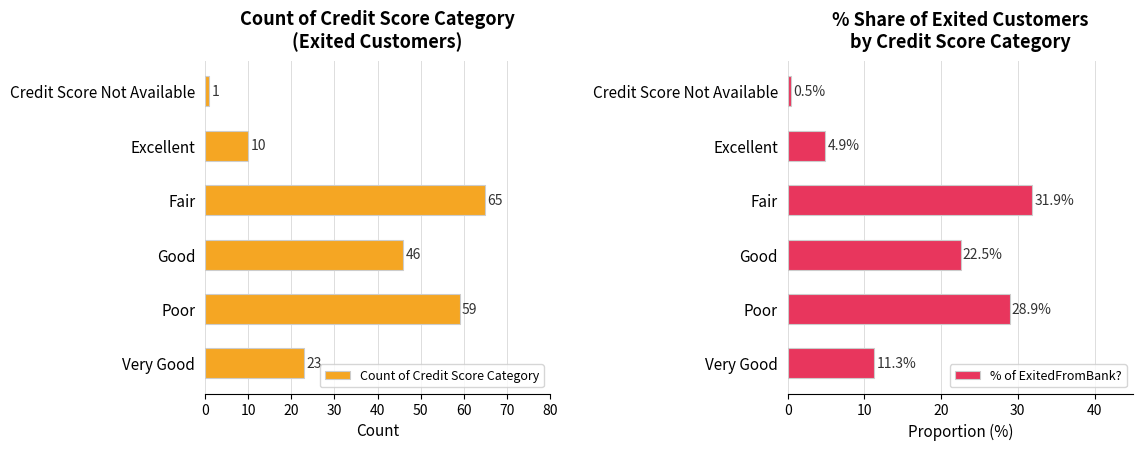

What is the smallest value displayed?

0.5